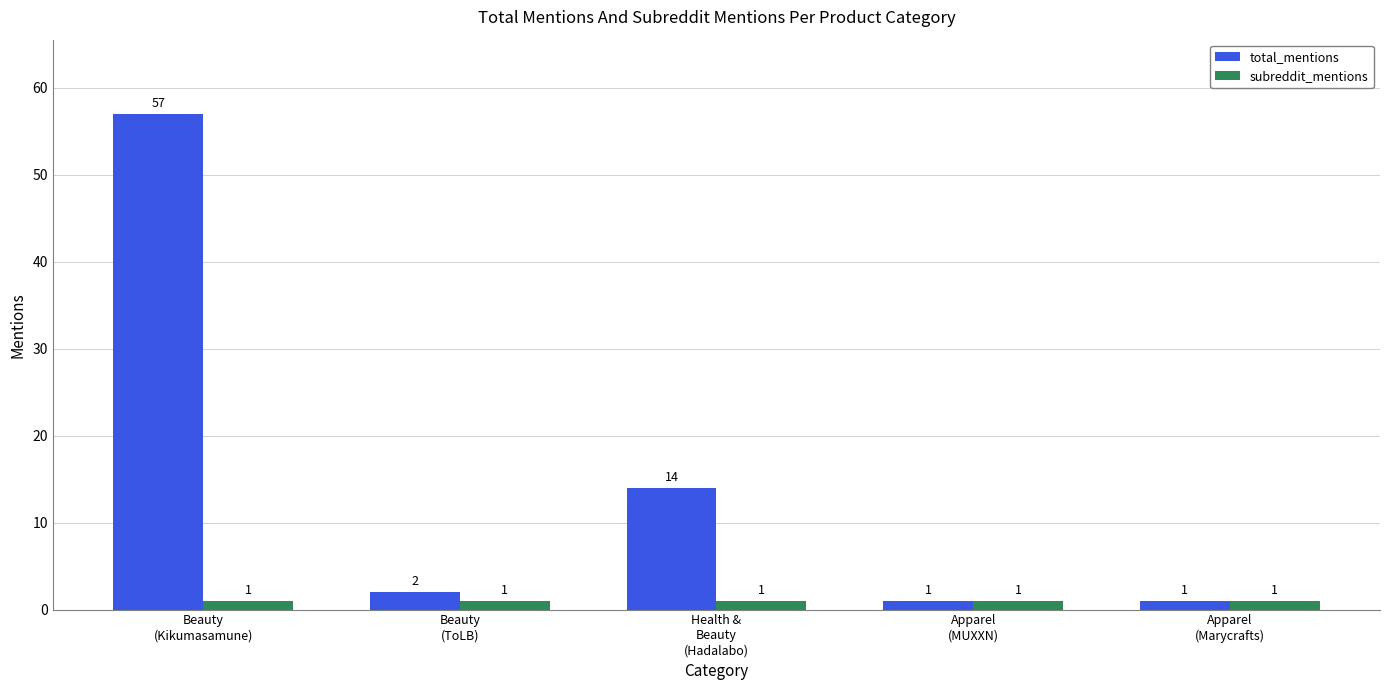

Reading left to right, what are all the values shown in this chart?

total_mentions: Beauty
(Kikumasamune)=57	Beauty
(ToLB)=2	Health &
Beauty
(Hadalabo)=14	Apparel
(MUXXN)=1	Apparel
(Marycrafts)=1
subreddit_mentions: Beauty
(Kikumasamune)=1	Beauty
(ToLB)=1	Health &
Beauty
(Hadalabo)=1	Apparel
(MUXXN)=1	Apparel
(Marycrafts)=1